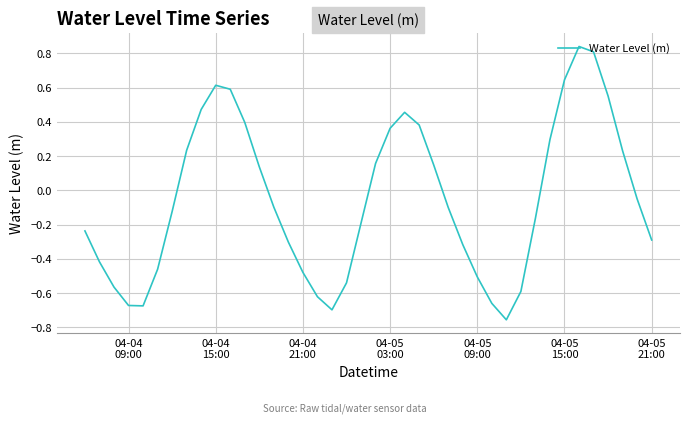

How many values are below zero?

23